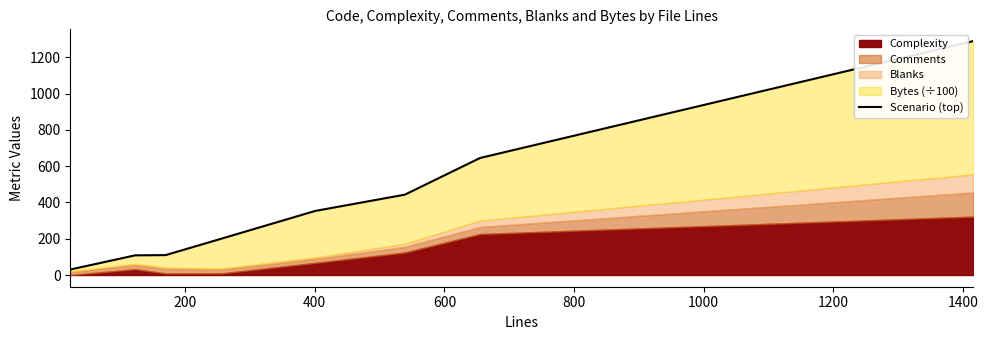

What is the value of the 6th point from the left?

442.9